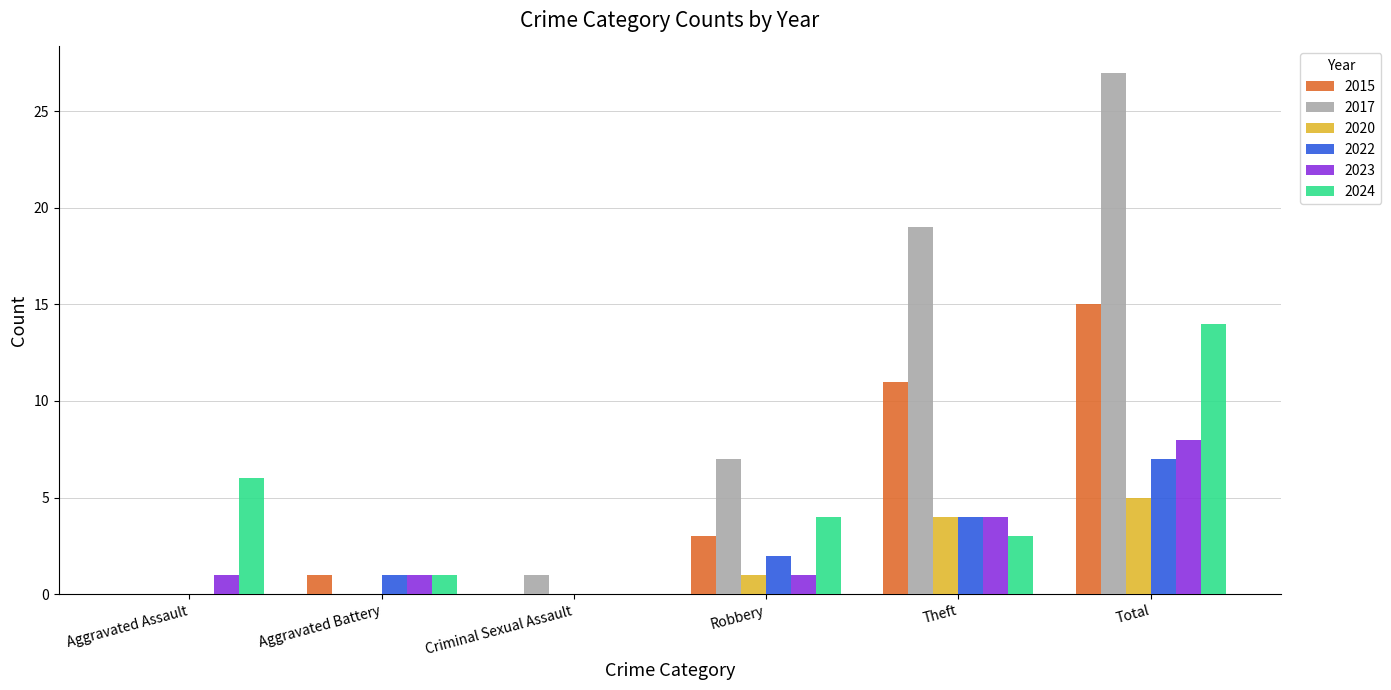

The 2024 series shows 2 at Aggravated Battery. True or false?

False